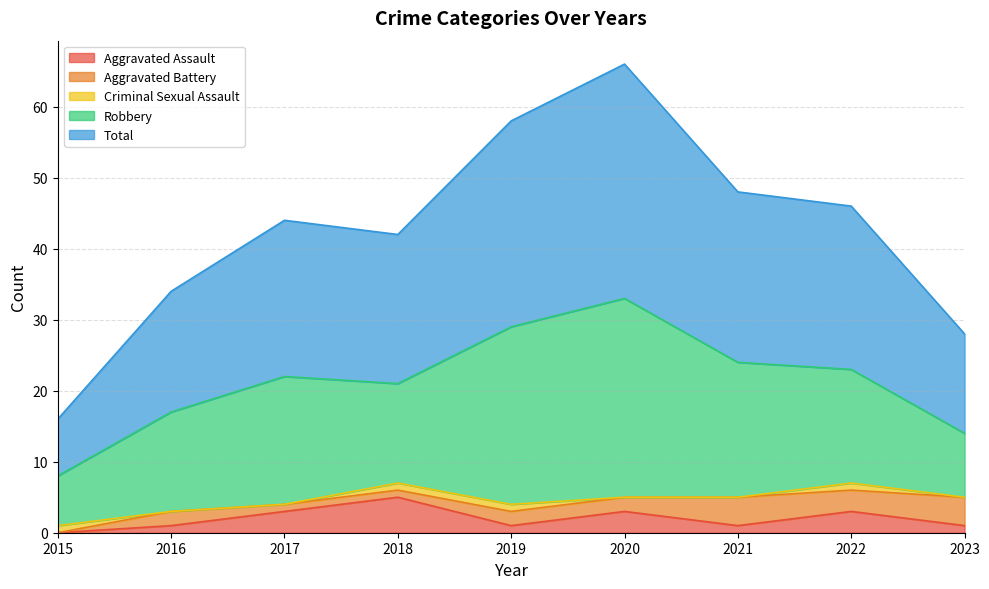

Is it true that Aggravated Assault equals 7 at 2018?

False